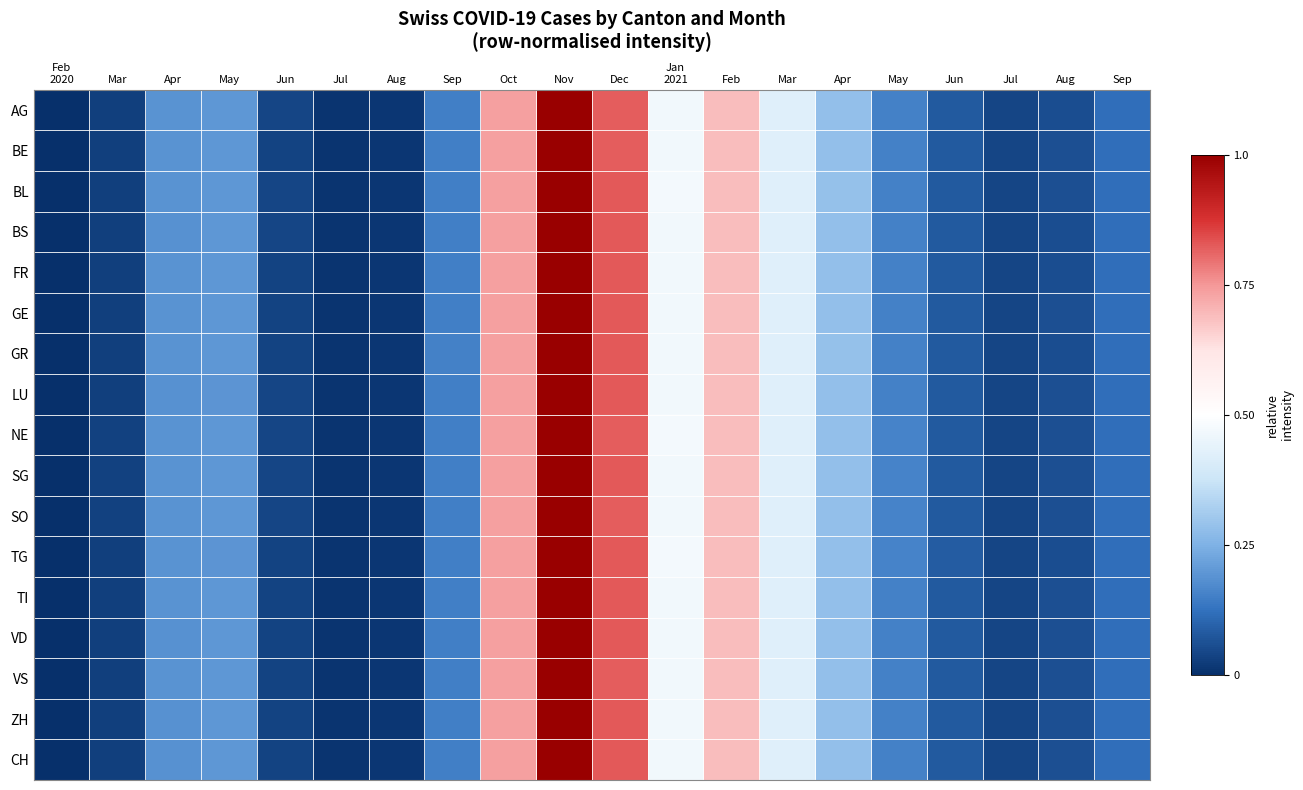

Reading left to right, what are all the values shown in this chart?

AG: Feb
2020=0.0	Mar=0.0	Apr=0.2	May=0.2	Jun=0.0	Jul=0.0	Aug=0.0	Sep=0.2	Oct=0.7	Nov=1.0	Dec=0.8	Jan
2021=0.5	Feb=0.7	Mar=0.4	Apr=0.3	May=0.2	Jun=0.1	Jul=0.0	Aug=0.1	Sep=0.1
BE: Feb
2020=0.0	Mar=0.0	Apr=0.2	May=0.2	Jun=0.0	Jul=0.0	Aug=0.0	Sep=0.2	Oct=0.7	Nov=1.0	Dec=0.8	Jan
2021=0.5	Feb=0.7	Mar=0.4	Apr=0.3	May=0.2	Jun=0.1	Jul=0.0	Aug=0.1	Sep=0.1
BL: Feb
2020=0.0	Mar=0.0	Apr=0.2	May=0.2	Jun=0.0	Jul=0.0	Aug=0.0	Sep=0.2	Oct=0.7	Nov=1.0	Dec=0.8	Jan
2021=0.5	Feb=0.7	Mar=0.4	Apr=0.3	May=0.2	Jun=0.1	Jul=0.0	Aug=0.1	Sep=0.1
BS: Feb
2020=0.0	Mar=0.0	Apr=0.2	May=0.2	Jun=0.0	Jul=0.0	Aug=0.0	Sep=0.1	Oct=0.7	Nov=1.0	Dec=0.8	Jan
2021=0.5	Feb=0.7	Mar=0.4	Apr=0.3	May=0.2	Jun=0.1	Jul=0.0	Aug=0.1	Sep=0.1
FR: Feb
2020=0.0	Mar=0.0	Apr=0.2	May=0.2	Jun=0.0	Jul=0.0	Aug=0.0	Sep=0.2	Oct=0.7	Nov=1.0	Dec=0.8	Jan
2021=0.5	Feb=0.7	Mar=0.4	Apr=0.3	May=0.2	Jun=0.1	Jul=0.0	Aug=0.1	Sep=0.1
GE: Feb
2020=0.0	Mar=0.0	Apr=0.2	May=0.2	Jun=0.0	Jul=0.0	Aug=0.0	Sep=0.2	Oct=0.7	Nov=1.0	Dec=0.8	Jan
2021=0.5	Feb=0.7	Mar=0.4	Apr=0.3	May=0.2	Jun=0.1	Jul=0.0	Aug=0.1	Sep=0.1
GR: Feb
2020=0.0	Mar=0.0	Apr=0.2	May=0.2	Jun=0.0	Jul=0.0	Aug=0.0	Sep=0.2	Oct=0.7	Nov=1.0	Dec=0.8	Jan
2021=0.5	Feb=0.7	Mar=0.4	Apr=0.3	May=0.2	Jun=0.1	Jul=0.0	Aug=0.1	Sep=0.1
LU: Feb
2020=0.0	Mar=0.0	Apr=0.2	May=0.2	Jun=0.0	Jul=0.0	Aug=0.0	Sep=0.2	Oct=0.7	Nov=1.0	Dec=0.8	Jan
2021=0.5	Feb=0.7	Mar=0.4	Apr=0.3	May=0.2	Jun=0.1	Jul=0.0	Aug=0.1	Sep=0.1
NE: Feb
2020=0.0	Mar=0.0	Apr=0.2	May=0.2	Jun=0.0	Jul=0.0	Aug=0.0	Sep=0.2	Oct=0.7	Nov=1.0	Dec=0.8	Jan
2021=0.5	Feb=0.7	Mar=0.4	Apr=0.3	May=0.2	Jun=0.1	Jul=0.0	Aug=0.1	Sep=0.1
SG: Feb
2020=0.0	Mar=0.0	Apr=0.2	May=0.2	Jun=0.0	Jul=0.0	Aug=0.0	Sep=0.2	Oct=0.7	Nov=1.0	Dec=0.8	Jan
2021=0.5	Feb=0.7	Mar=0.4	Apr=0.3	May=0.2	Jun=0.1	Jul=0.0	Aug=0.1	Sep=0.1
SO: Feb
2020=0.0	Mar=0.0	Apr=0.2	May=0.2	Jun=0.0	Jul=0.0	Aug=0.0	Sep=0.2	Oct=0.7	Nov=1.0	Dec=0.8	Jan
2021=0.5	Feb=0.7	Mar=0.4	Apr=0.3	May=0.2	Jun=0.1	Jul=0.0	Aug=0.1	Sep=0.1
TG: Feb
2020=0.0	Mar=0.0	Apr=0.2	May=0.2	Jun=0.0	Jul=0.0	Aug=0.0	Sep=0.2	Oct=0.7	Nov=1.0	Dec=0.8	Jan
2021=0.5	Feb=0.7	Mar=0.4	Apr=0.3	May=0.2	Jun=0.1	Jul=0.0	Aug=0.1	Sep=0.1
TI: Feb
2020=0.0	Mar=0.0	Apr=0.2	May=0.2	Jun=0.0	Jul=0.0	Aug=0.0	Sep=0.2	Oct=0.7	Nov=1.0	Dec=0.8	Jan
2021=0.5	Feb=0.7	Mar=0.4	Apr=0.3	May=0.2	Jun=0.1	Jul=0.0	Aug=0.1	Sep=0.1
VD: Feb
2020=0.0	Mar=0.0	Apr=0.2	May=0.2	Jun=0.0	Jul=0.0	Aug=0.0	Sep=0.2	Oct=0.7	Nov=1.0	Dec=0.8	Jan
2021=0.5	Feb=0.7	Mar=0.4	Apr=0.3	May=0.2	Jun=0.1	Jul=0.0	Aug=0.1	Sep=0.1
VS: Feb
2020=0.0	Mar=0.0	Apr=0.2	May=0.2	Jun=0.0	Jul=0.0	Aug=0.0	Sep=0.2	Oct=0.7	Nov=1.0	Dec=0.8	Jan
2021=0.5	Feb=0.7	Mar=0.4	Apr=0.3	May=0.2	Jun=0.1	Jul=0.0	Aug=0.1	Sep=0.1
ZH: Feb
2020=0.0	Mar=0.0	Apr=0.2	May=0.2	Jun=0.0	Jul=0.0	Aug=0.0	Sep=0.2	Oct=0.7	Nov=1.0	Dec=0.8	Jan
2021=0.5	Feb=0.7	Mar=0.4	Apr=0.3	May=0.2	Jun=0.1	Jul=0.0	Aug=0.1	Sep=0.1
CH: Feb
2020=0.0	Mar=0.0	Apr=0.2	May=0.2	Jun=0.0	Jul=0.0	Aug=0.0	Sep=0.2	Oct=0.7	Nov=1.0	Dec=0.8	Jan
2021=0.5	Feb=0.7	Mar=0.4	Apr=0.3	May=0.2	Jun=0.1	Jul=0.0	Aug=0.1	Sep=0.1